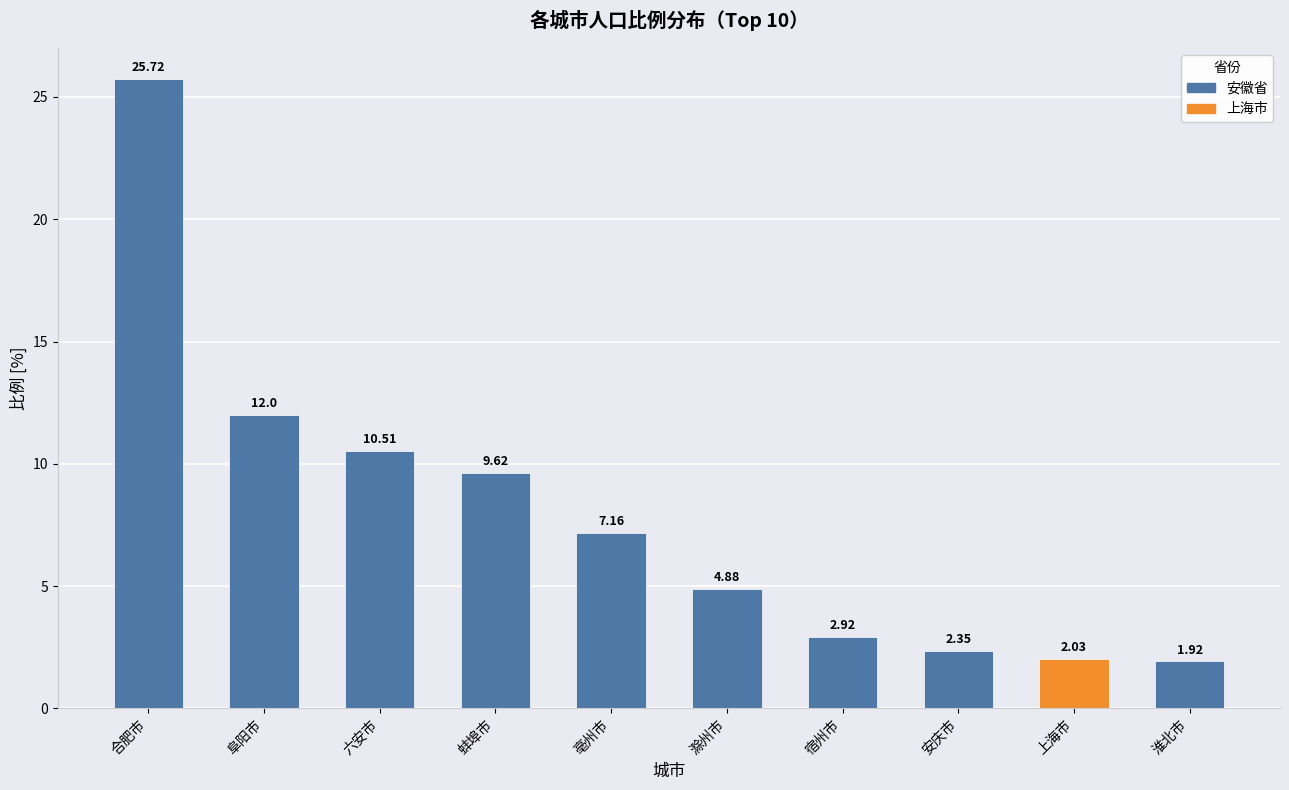

At which category does the chart reach its minimum across all series?

淮北市